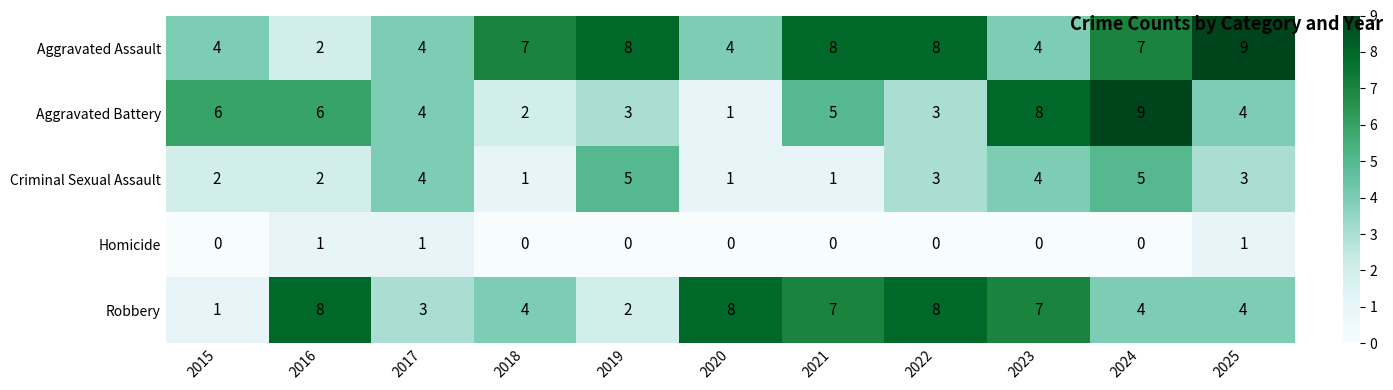

Is it true that Aggravated Assault equals 4 at 2015?

True